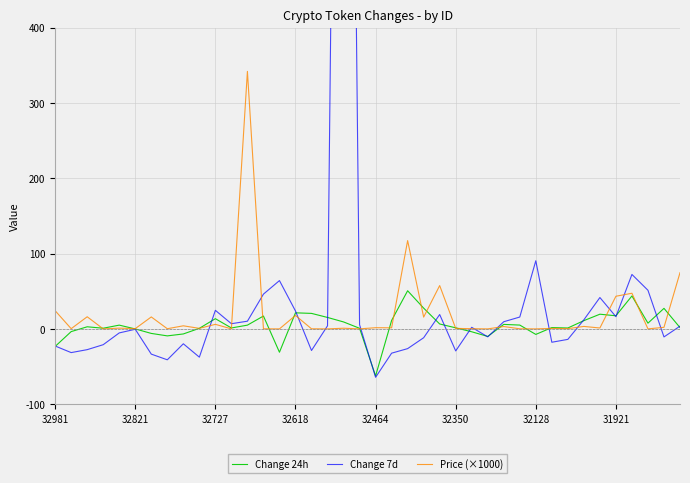

What is the difference between the maximum and minimum values in the Change 24h series?

113.1